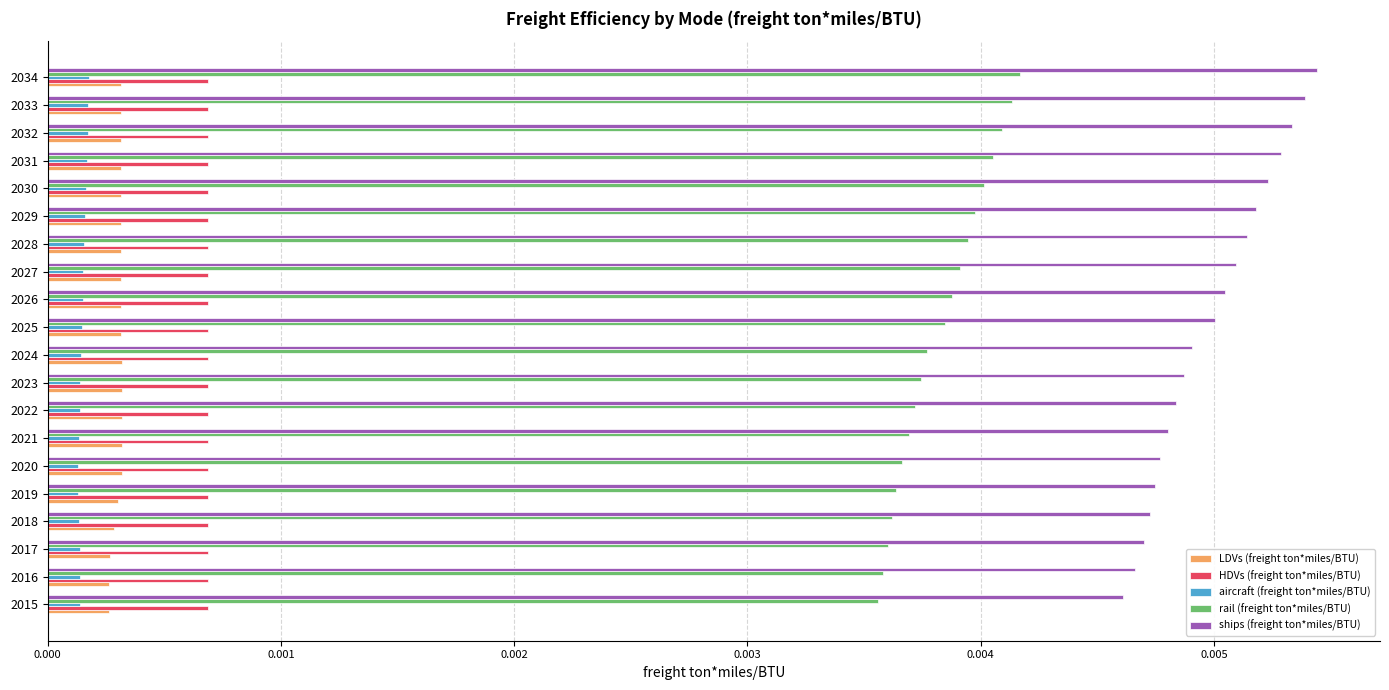

Which series has the widest spread of values?

ships (freight ton*miles/BTU)